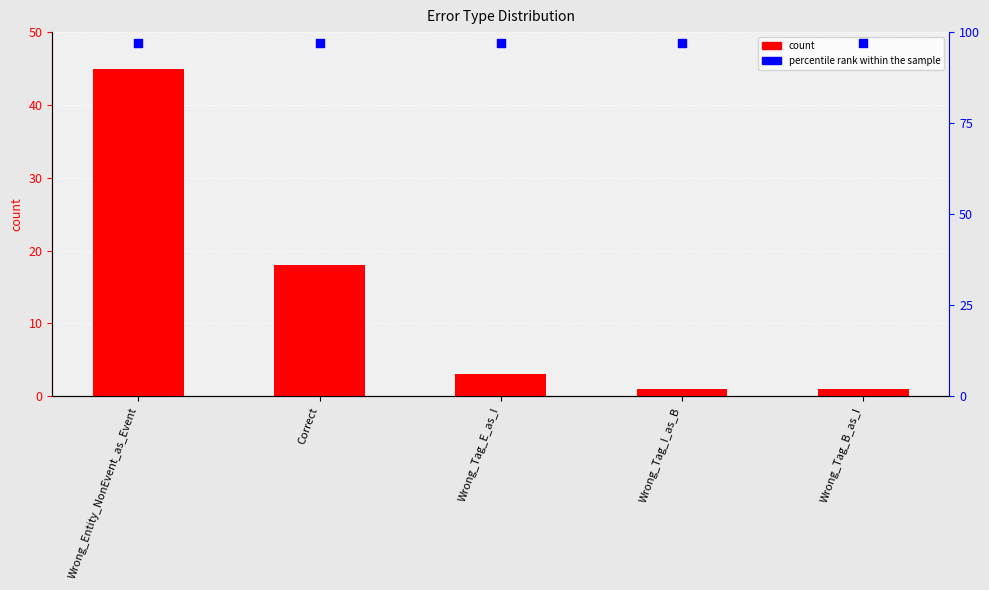

Which series has the widest spread of Y values?

count